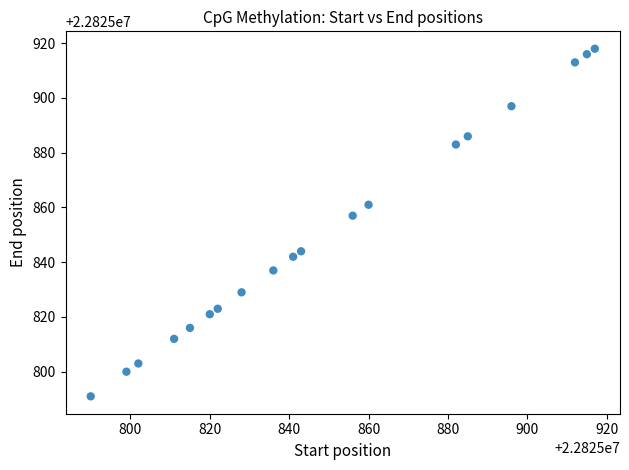

What is the range of X values (max minus min)?

127